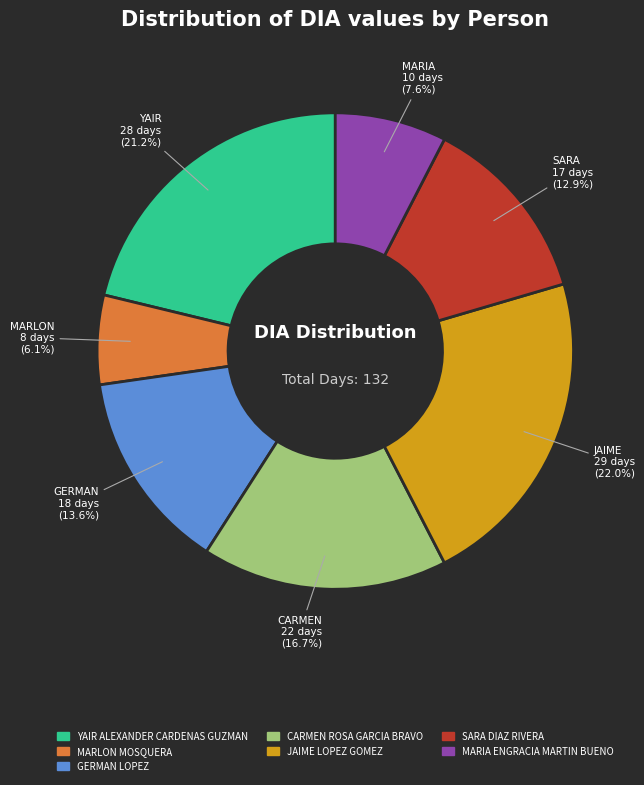

Is it true that SARA DIAZ RIVERA is 26% of the pie?

False